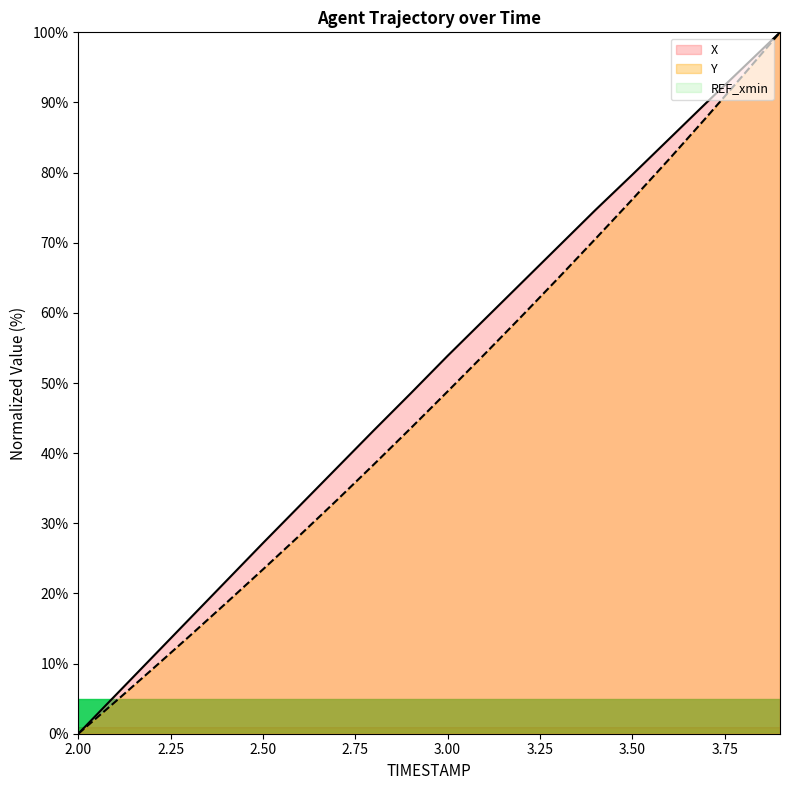

How many data points in X are less than 53?

10